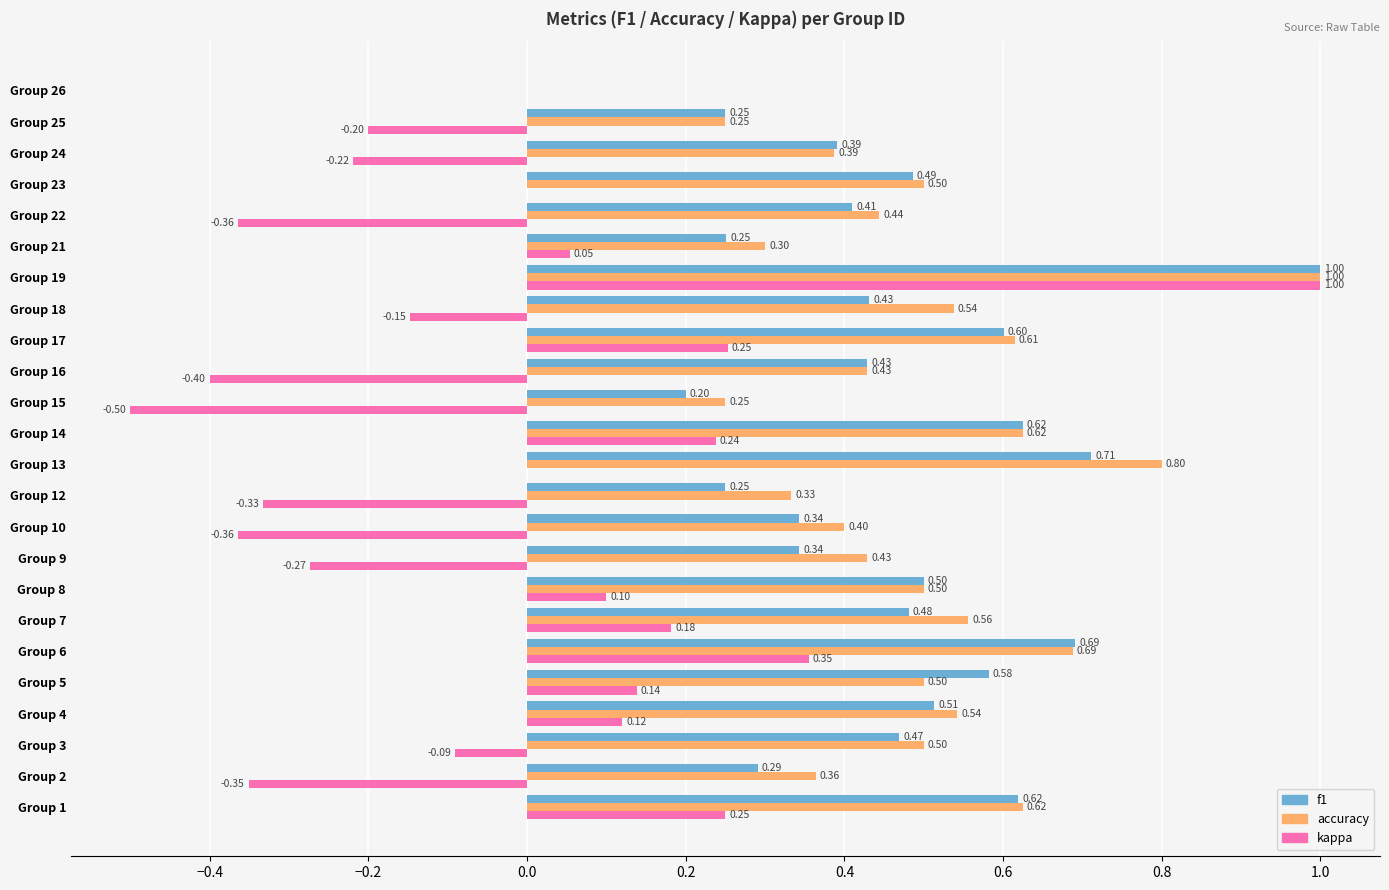

At which category is the sum across all series the highest?

Group 19